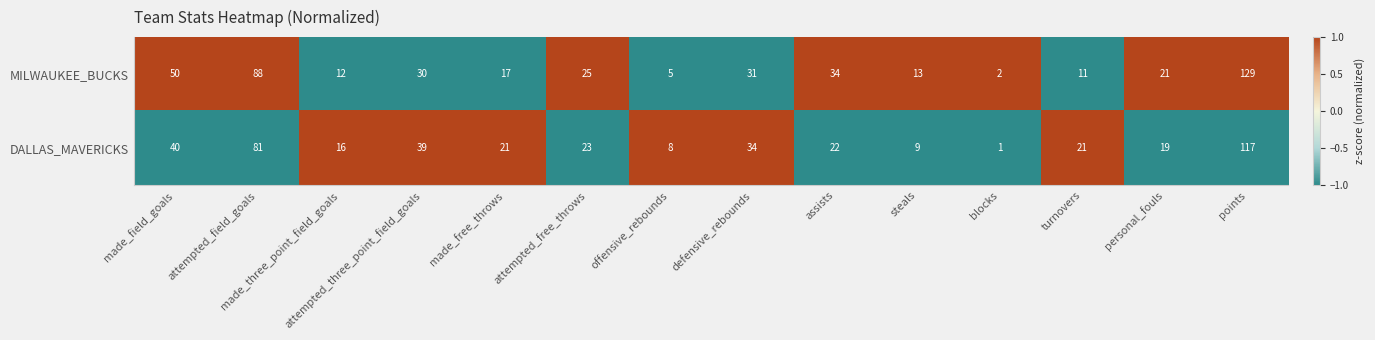

Count the number of data series in this chart.

2